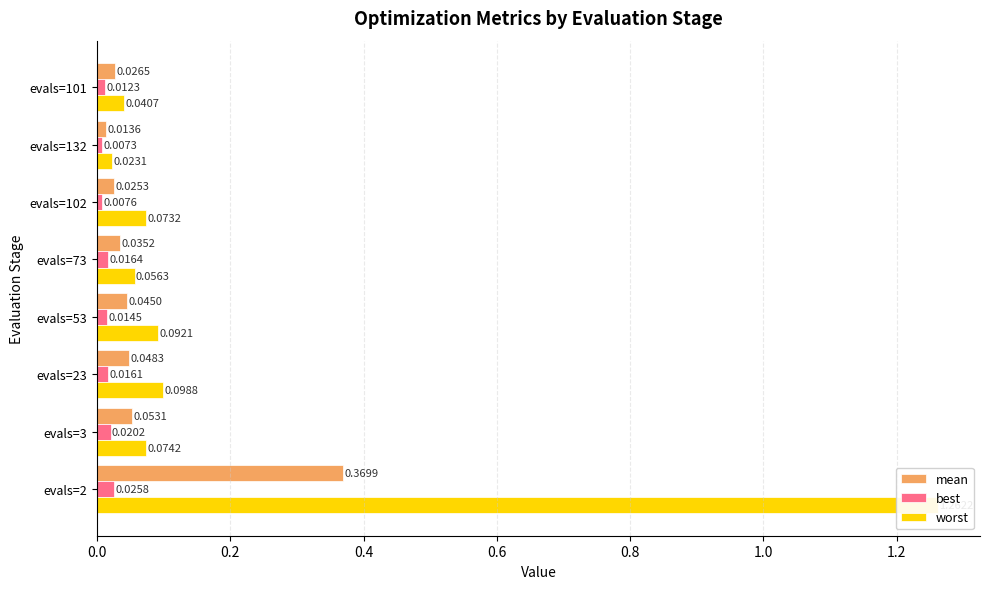

How many bars are there in each group?

3